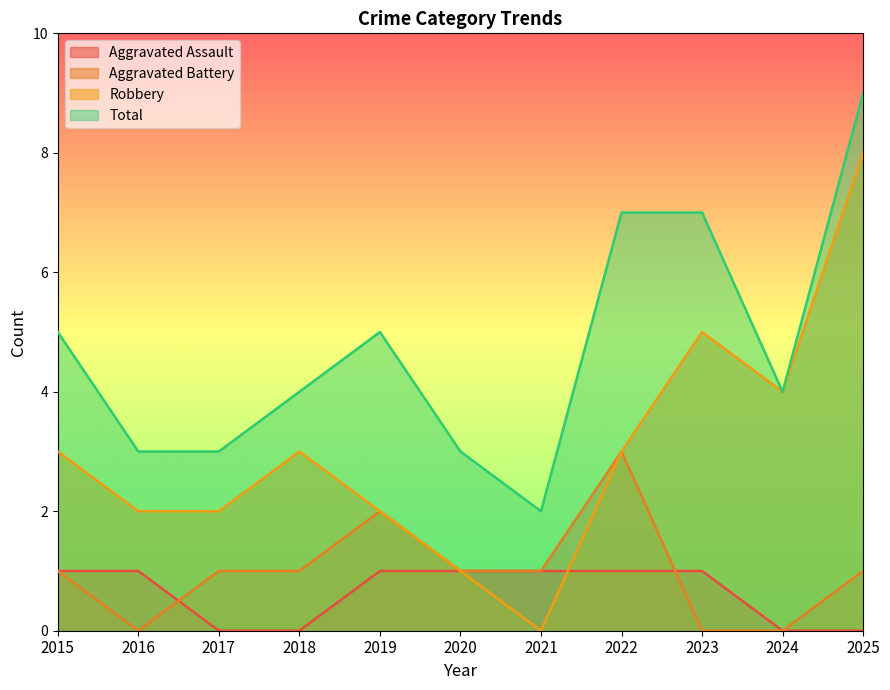

At which category is the sum across all series the highest?

2025